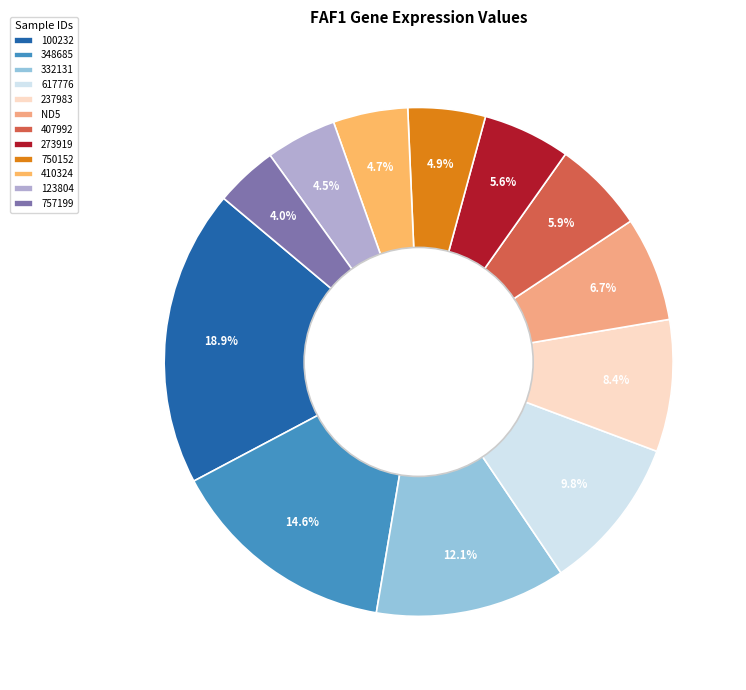

Does any single category account for the majority?

No